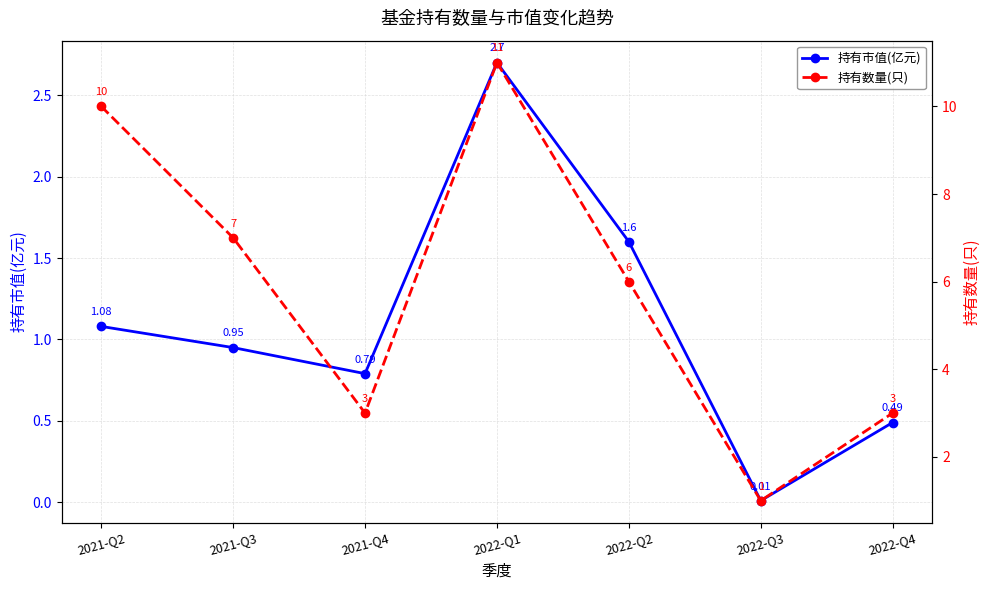

What is the difference between the second highest and minimum values in the 持有数量(只) series?

9.0